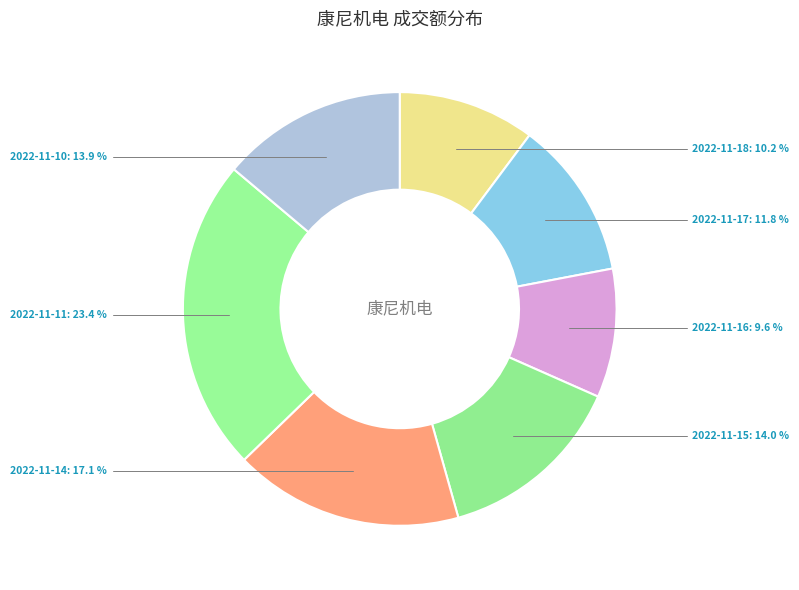

Is the sum of 2022-11-10 and 2022-11-17 greater than half?

No